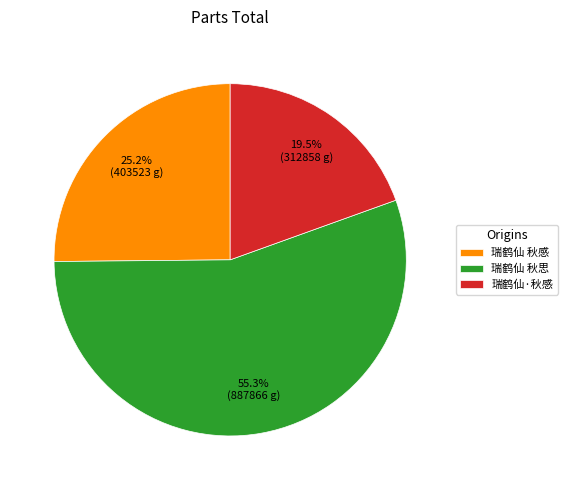

Rank the categories by value from highest to lowest.

瑞鹤仙 秋思, 瑞鹤仙 秋感, 瑞鹤仙·秋感